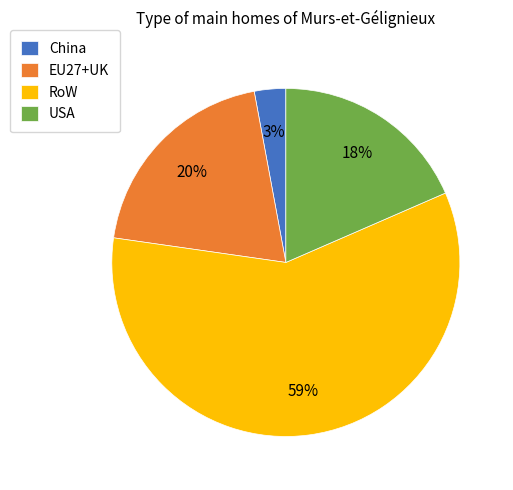

To the nearest percent, what is the average slice percentage?

25%